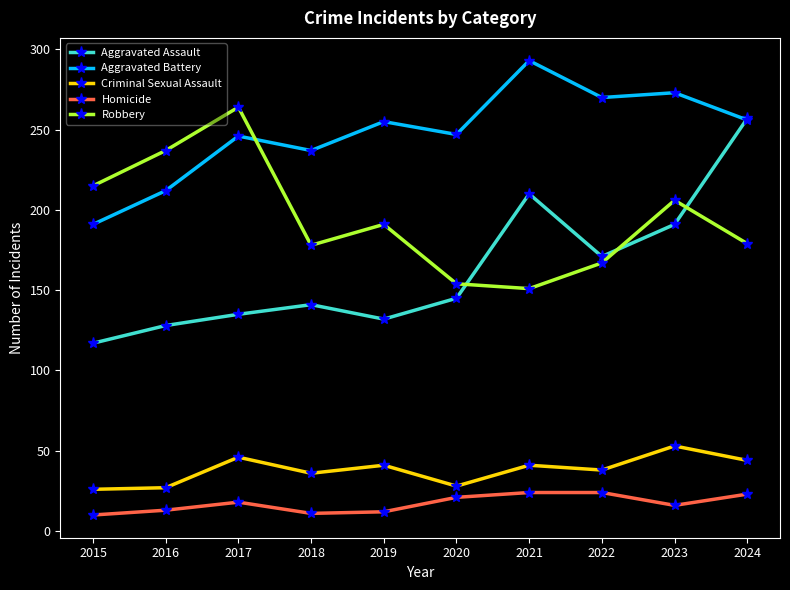

What is the difference between the maximum and minimum values in the Criminal Sexual Assault series?

27